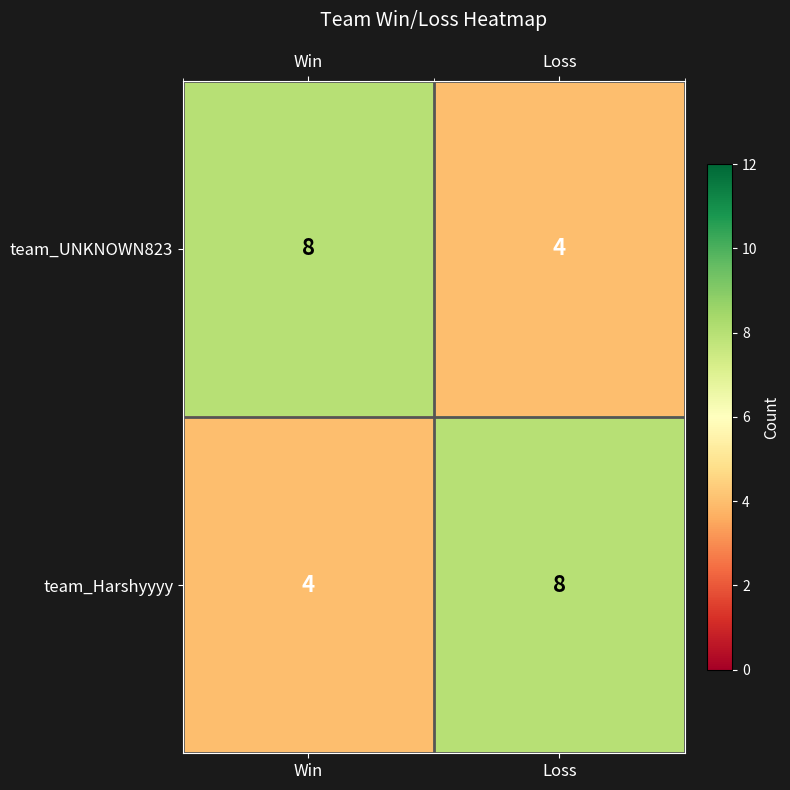

What is the maximum value shown in the chart?

8